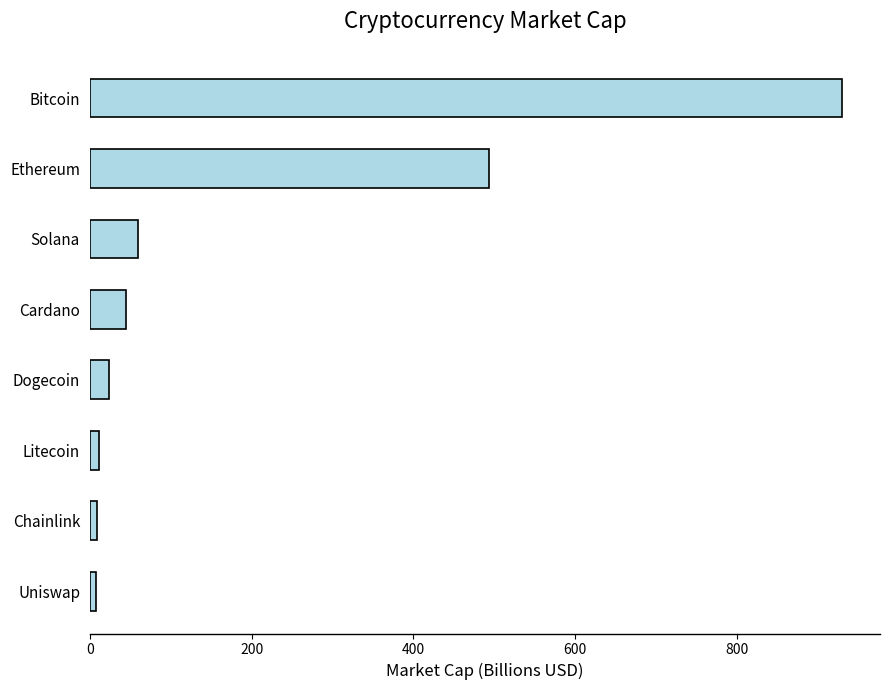

The chart shows a value of 23.6 at Dogecoin. True or false?

True